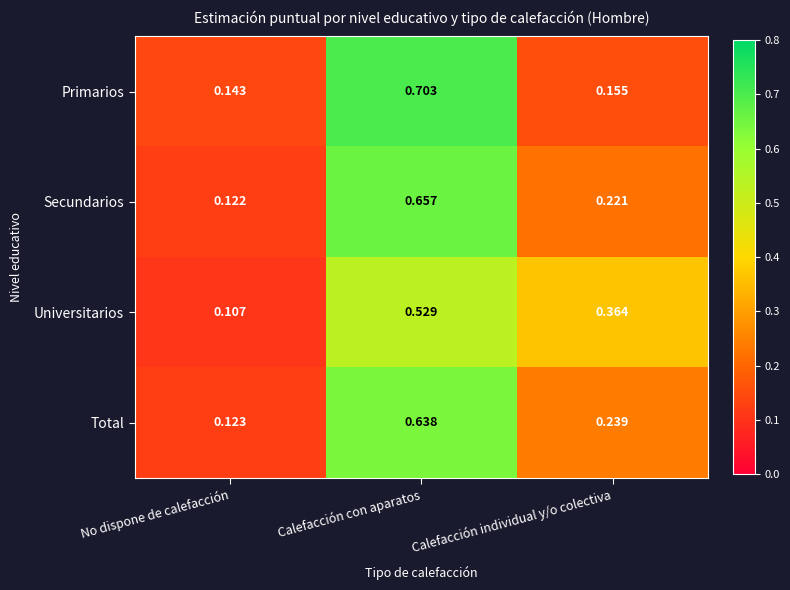

Between No dispone de calefacción and Calefacción con aparatos, which series saw the biggest shift?

Primarios